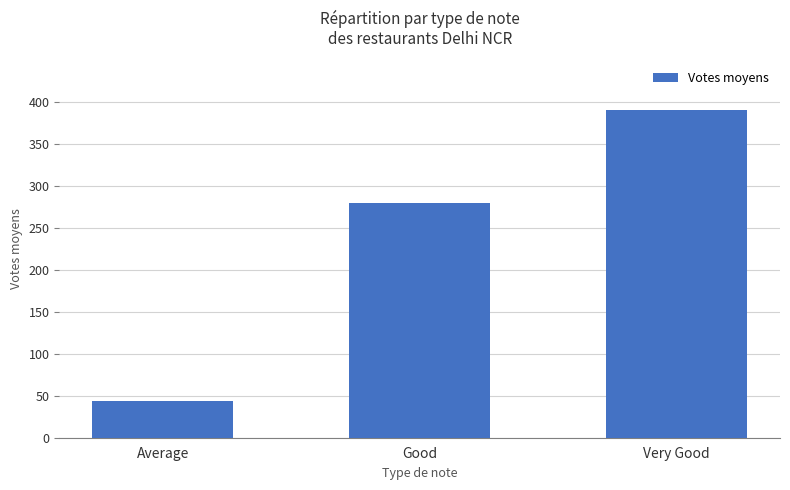

Are the bars horizontal?

No